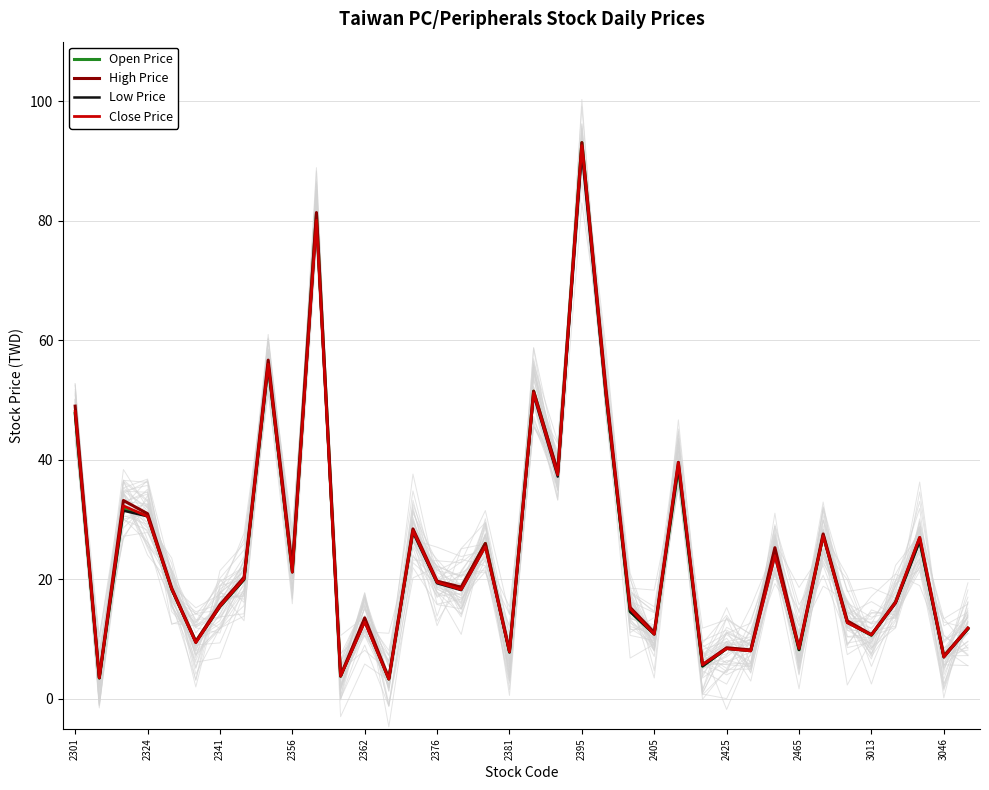

True or false: Low Price has a value of 10.8 at 2405.

True